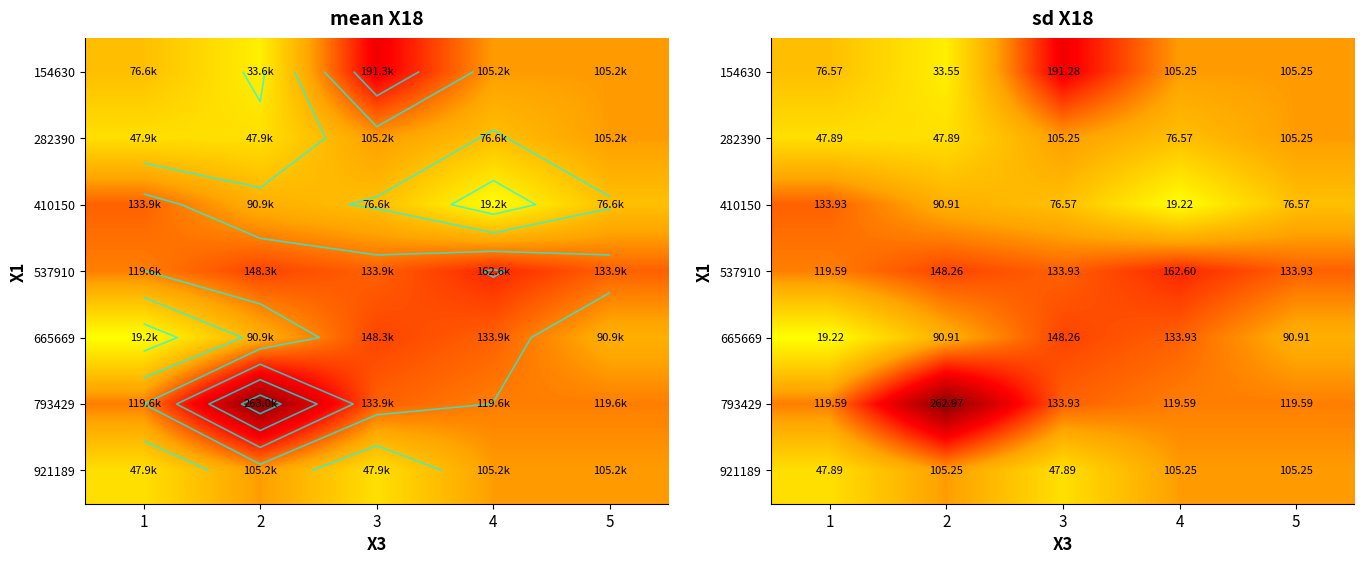

What is the difference between the second highest and second lowest values in the 410150 series?

14339